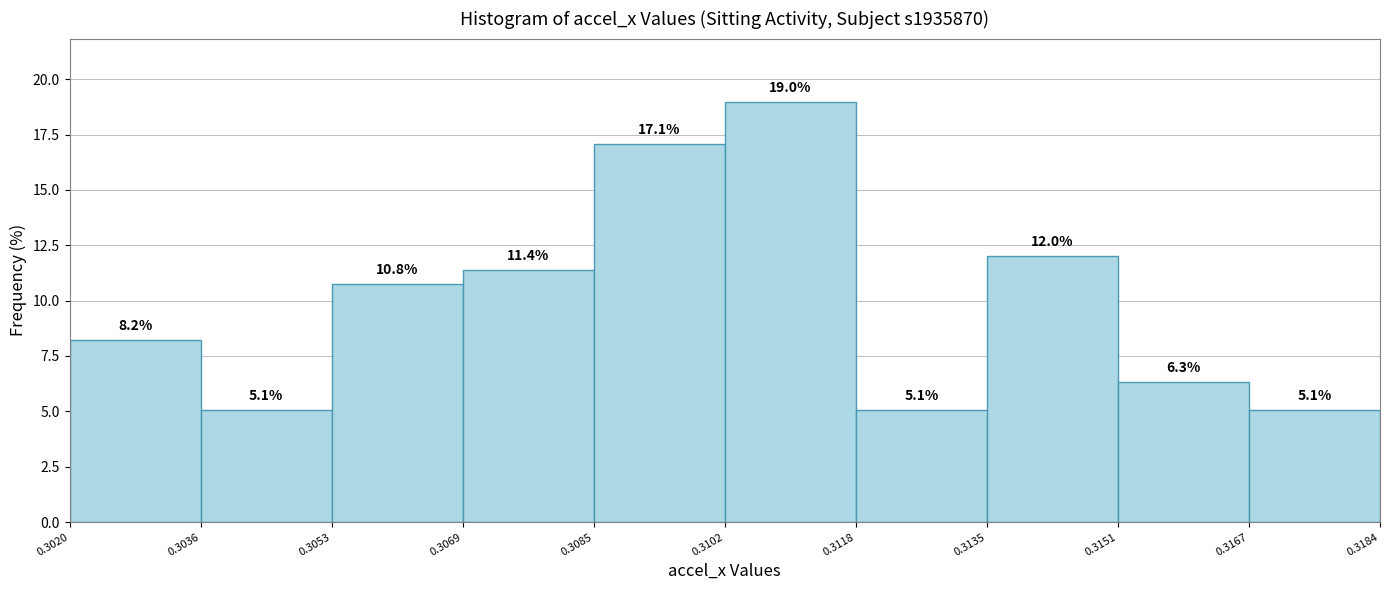

Over which range of the x-axis is the bar tallest?

0.3102 to 0.3118